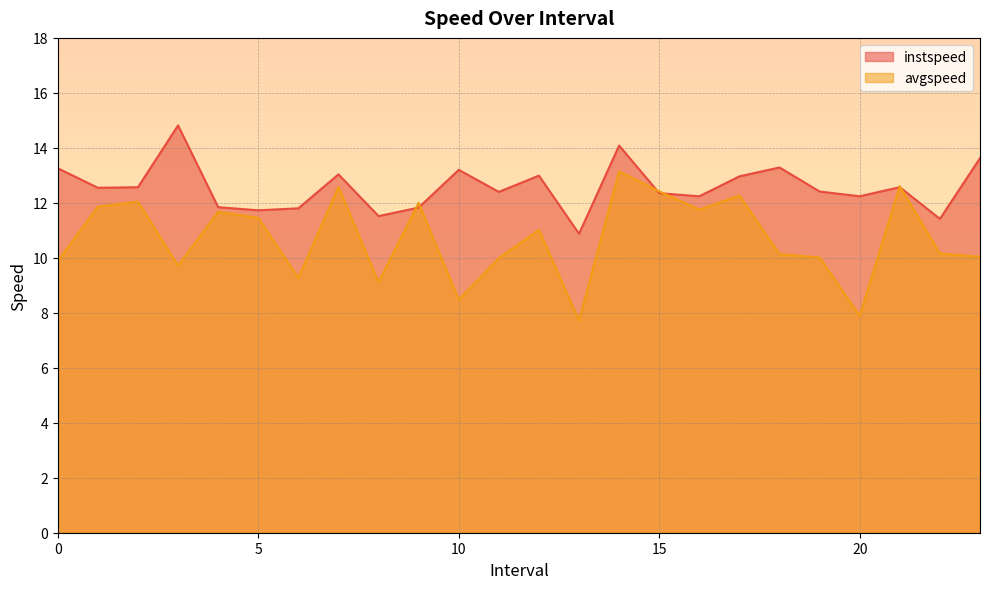

Reading left to right, list all the values displayed in this chart.

instspeed: 13.3	12.5	12.6	14.8	11.8	11.7	11.8	13.0	11.5	11.8	13.2	12.4	13.0	10.9	14.1	12.4	12.2	13.0	13.3	12.4	12.2	12.6	11.4	13.6
avgspeed: 9.9	11.9	12.0	9.7	11.7	11.5	9.3	12.6	9.1	12.0	8.5	10.0	11.0	7.7	13.1	12.4	11.8	12.3	10.1	10.0	7.9	12.6	10.2	10.0